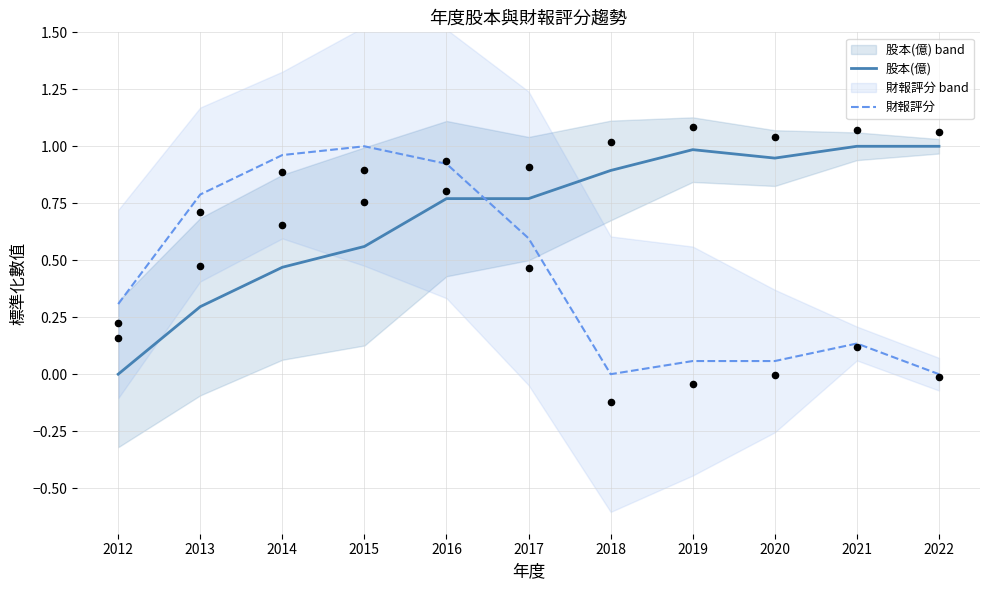

What is the total value across all series at 2022?

1.0